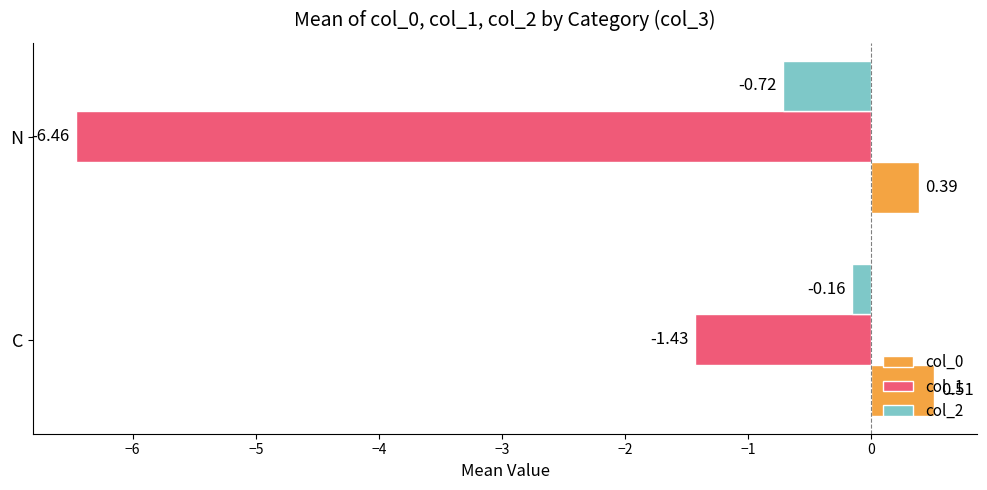

Which label corresponds to the smallest value in the chart?

N